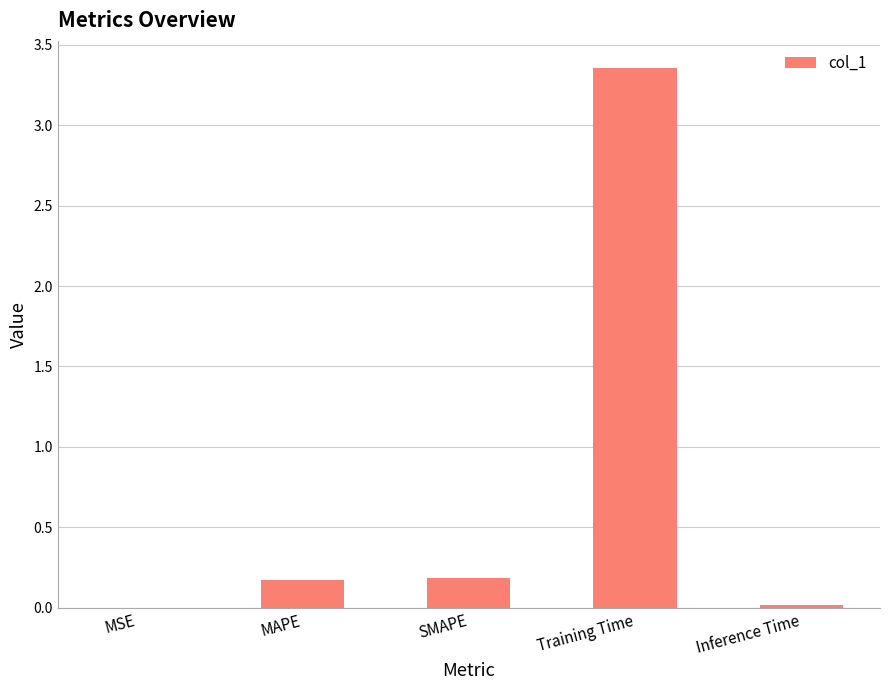

Is it true that the value at MAPE is 0.2?

True